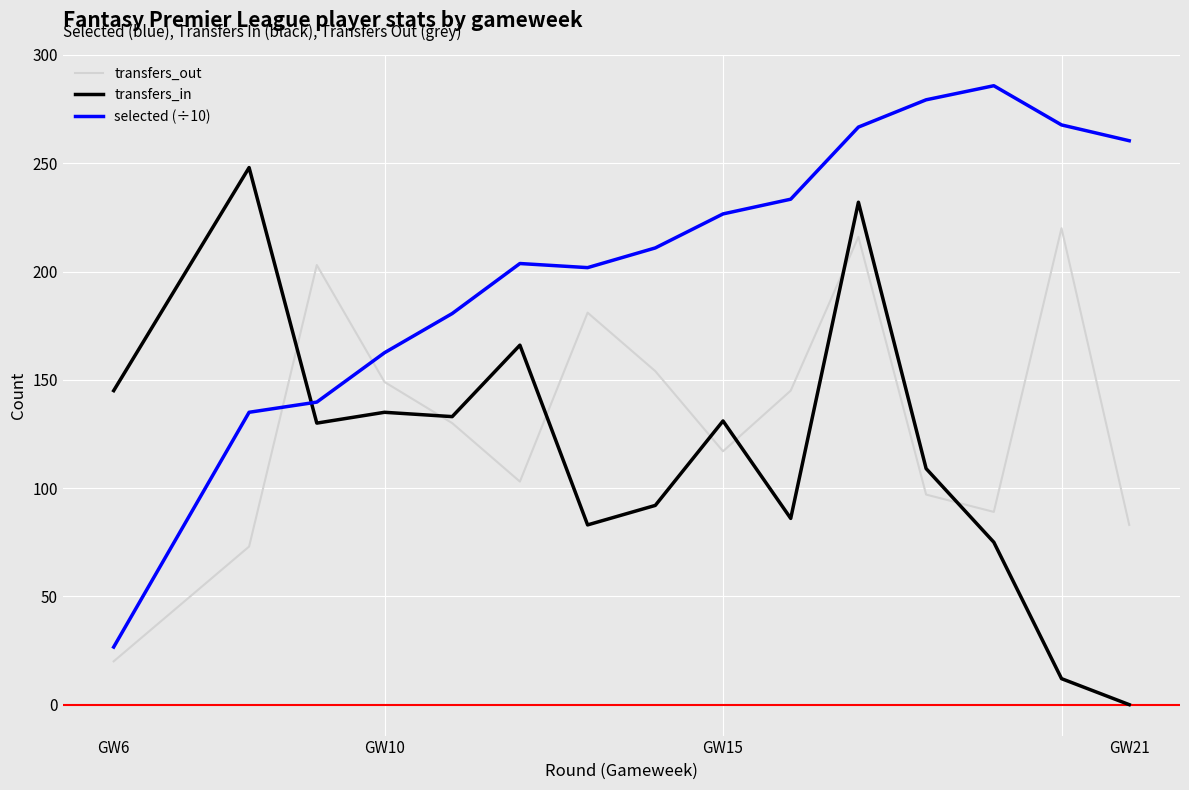

Which series has the largest total across all categories?

selected (÷10)